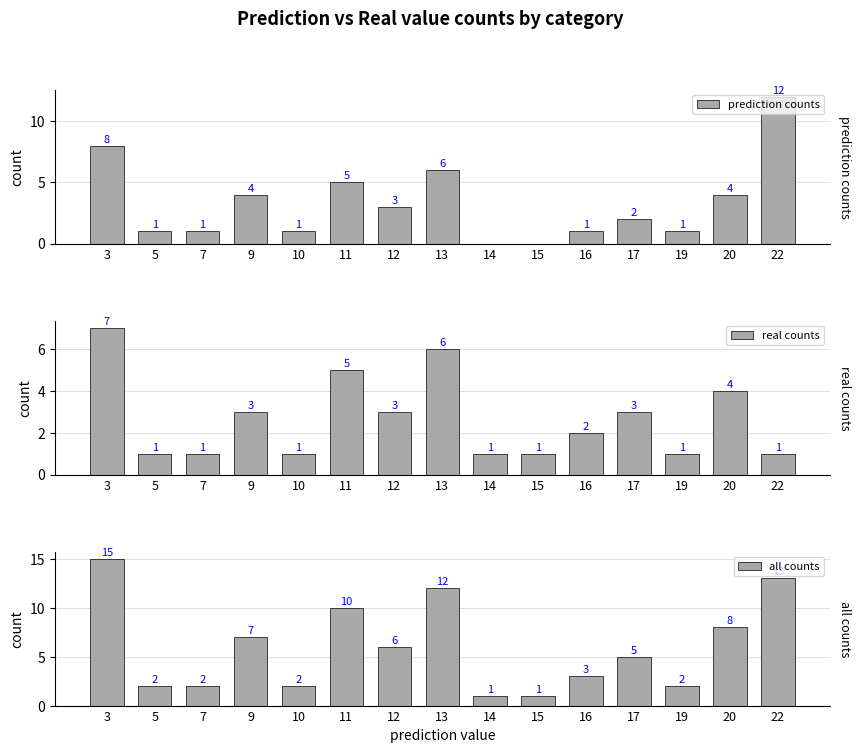

What are all the series names shown in the legend?

prediction counts, real counts, all counts